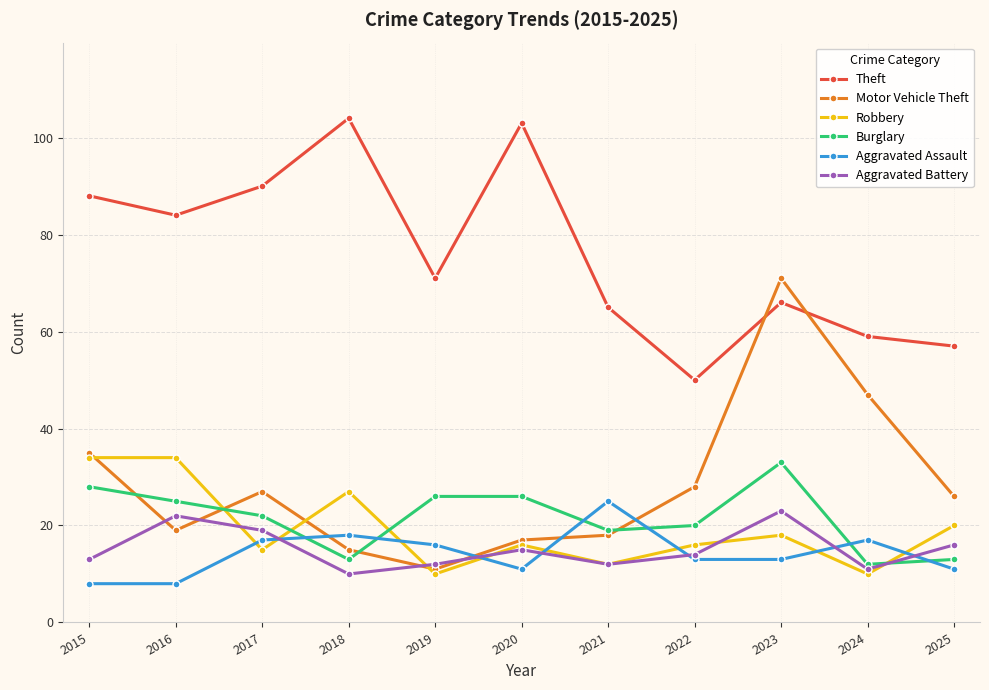

What are all the series names shown in the legend?

Theft, Motor Vehicle Theft, Robbery, Burglary, Aggravated Assault, Aggravated Battery